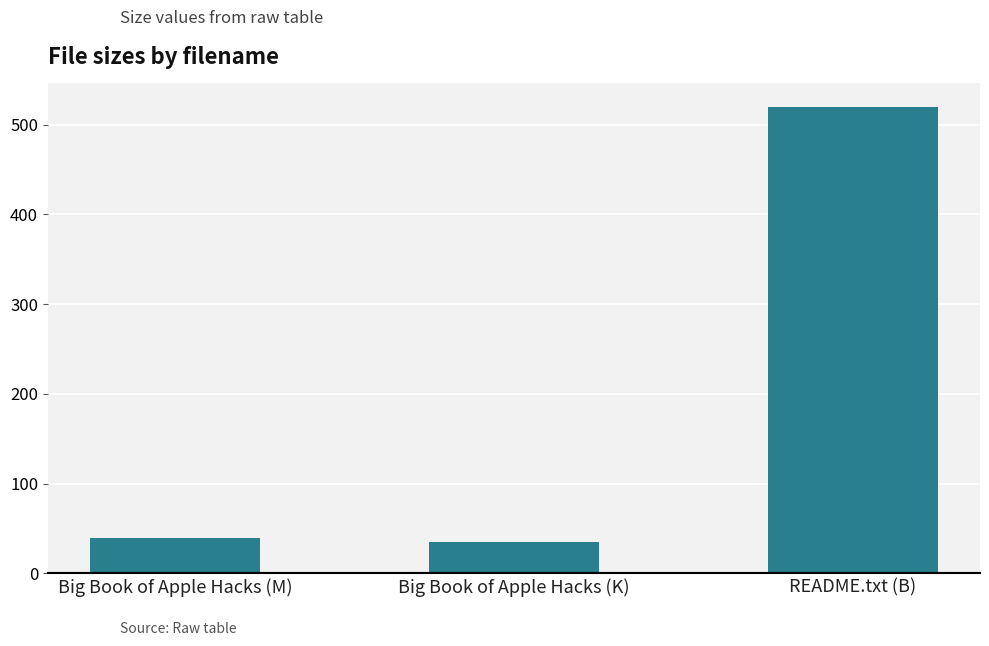

Is it true that the value at README.txt (B) is 854.4?

False